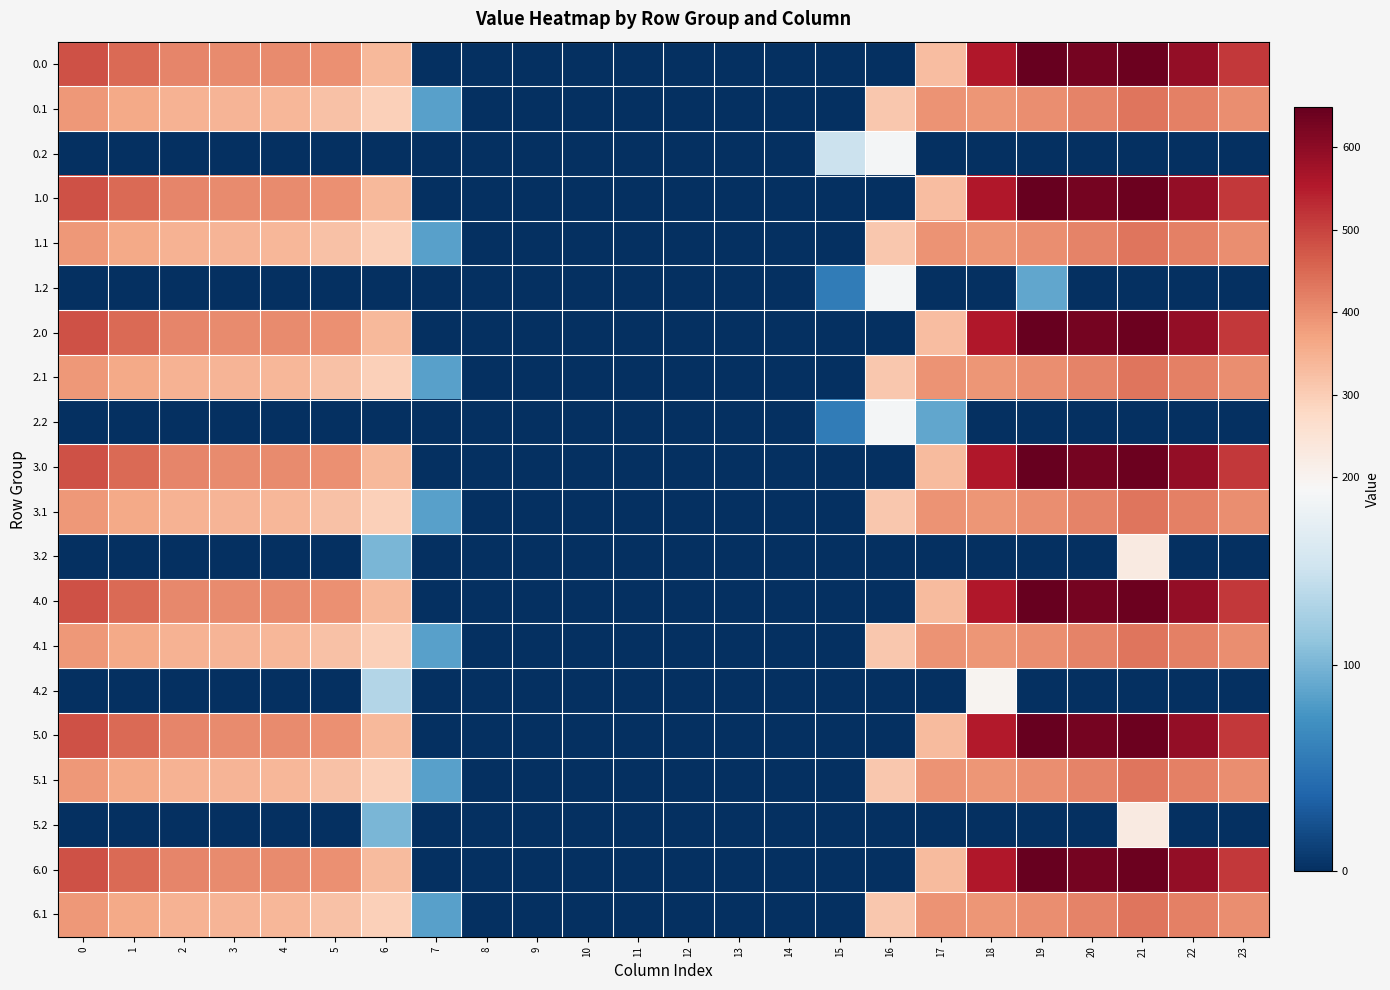

How many series are shown in this chart?

20